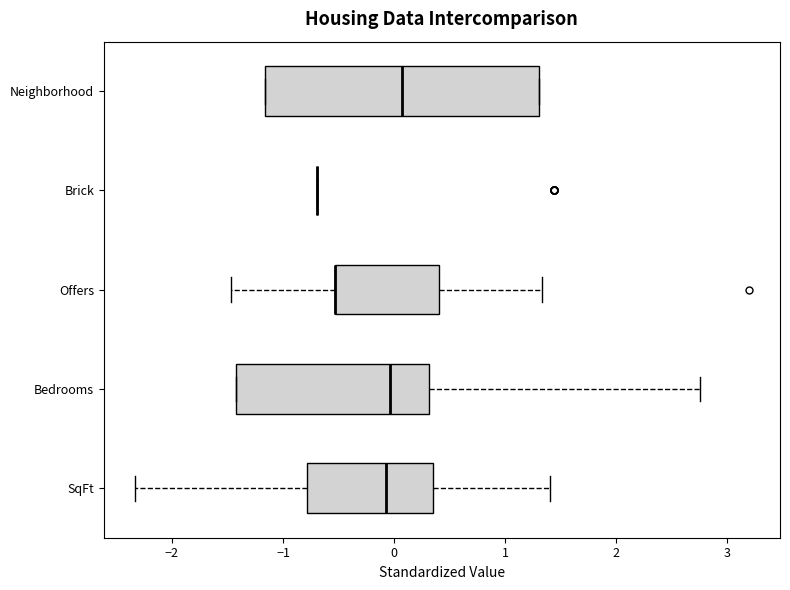

Which box is the widest, from its left edge to its right edge?

Neighborhood